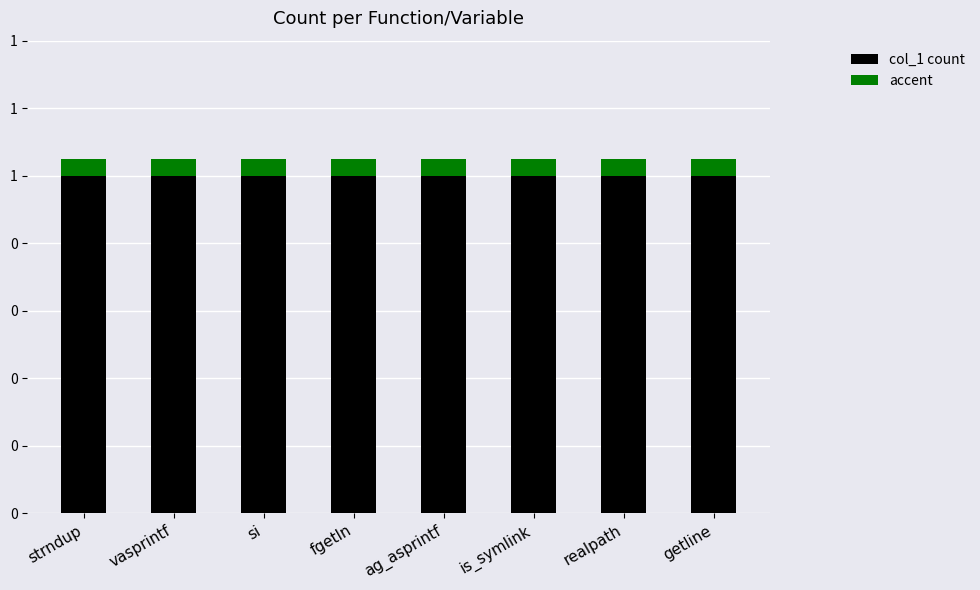

What are all the series names shown in the legend?

col_1 count, accent